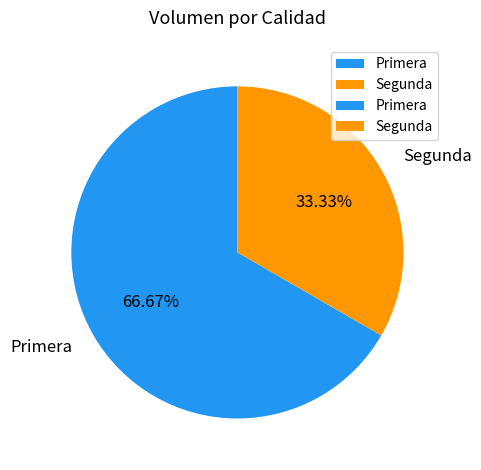

What percentage is the Primera slice, to the nearest percent?

67%